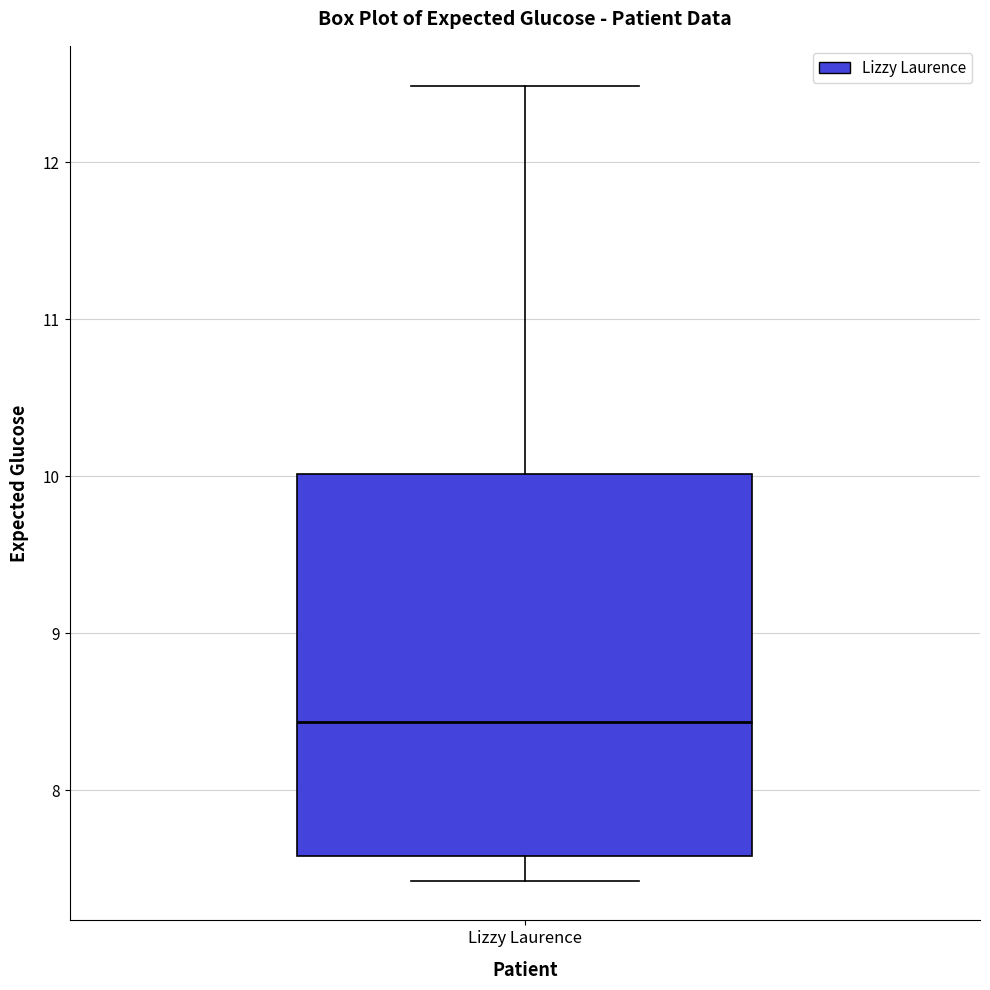

Where is the lower edge of the box for Lizzy Laurence on the y-axis? The values are not printed on the chart, so give them approximately, as read against the axis.

7.6